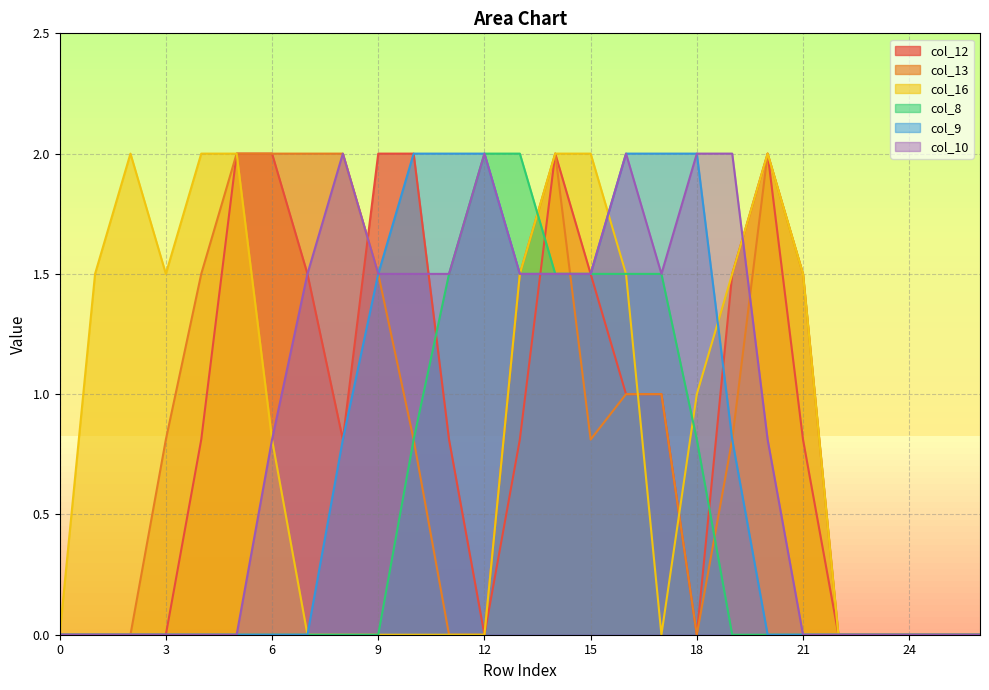

What is the approximate value of col_10 at 10?

1.5